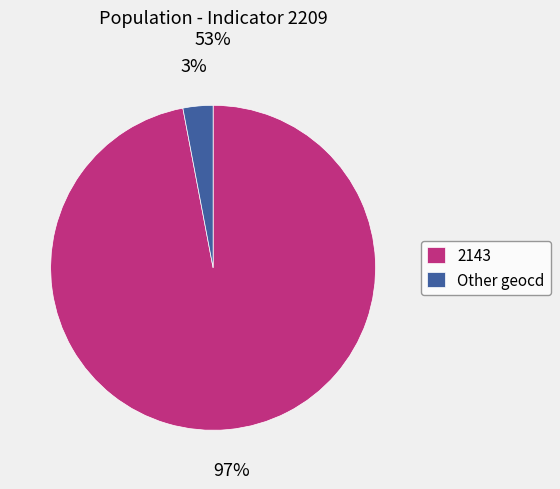

To the nearest percent, what percentage of the pie is Other geocd?

3%